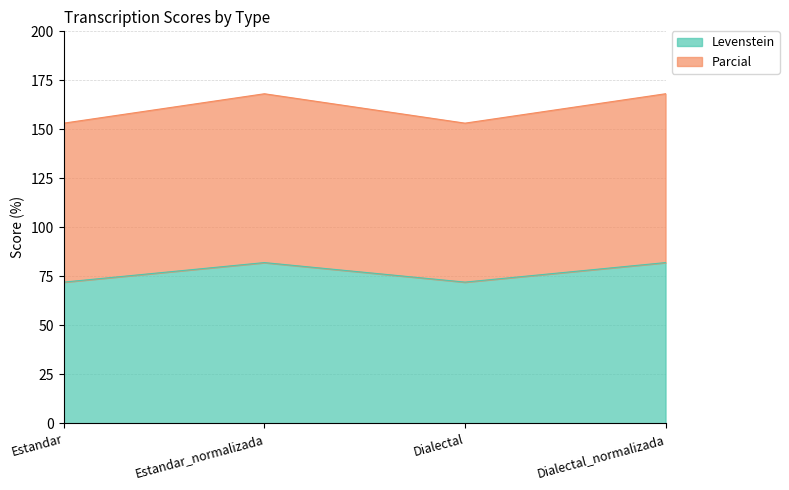

Where is Parcial nearest to the value 160?

Estandar